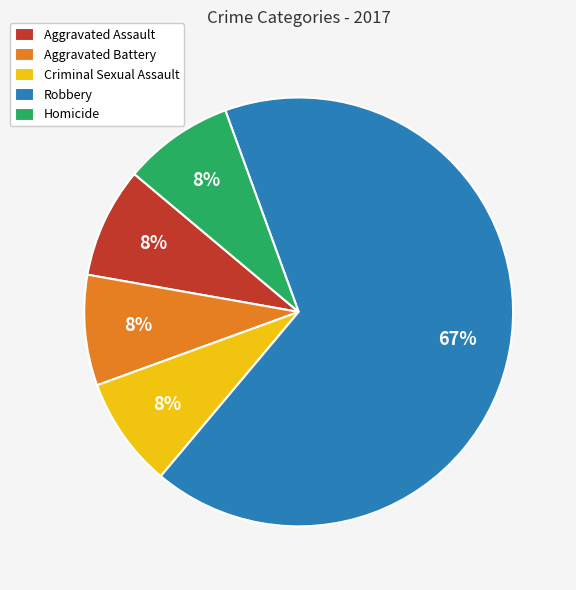

To the nearest percent, what is the average slice percentage?

20%